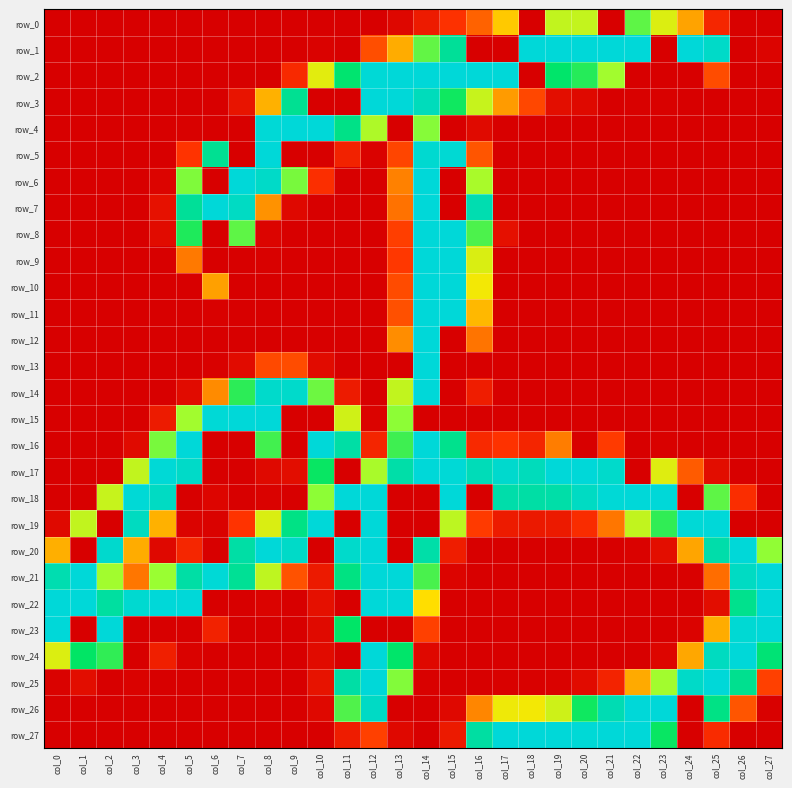

What is the sum of all row_1 values?

2363